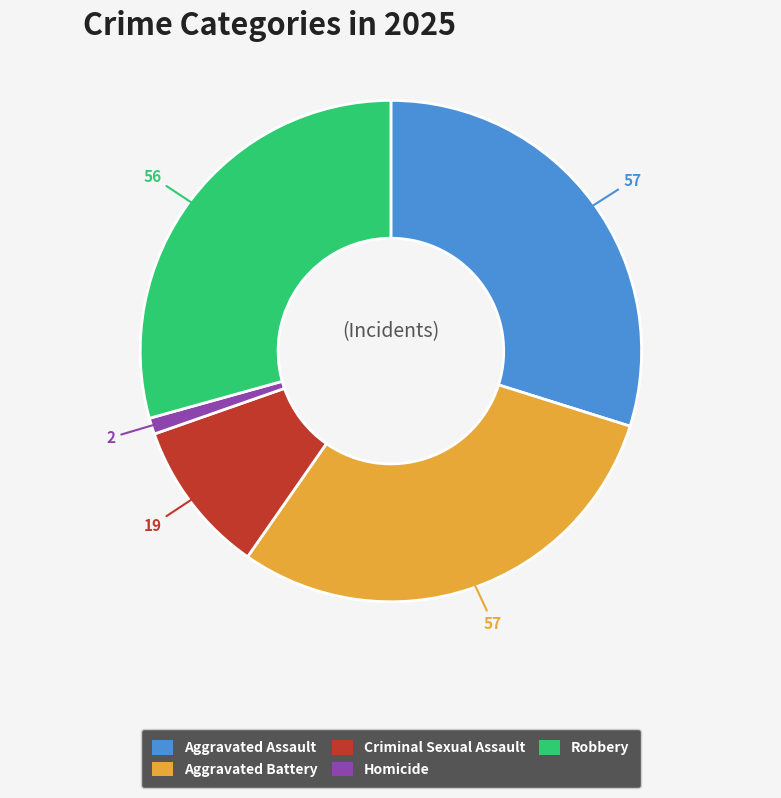

How many slices are in this pie chart?

5